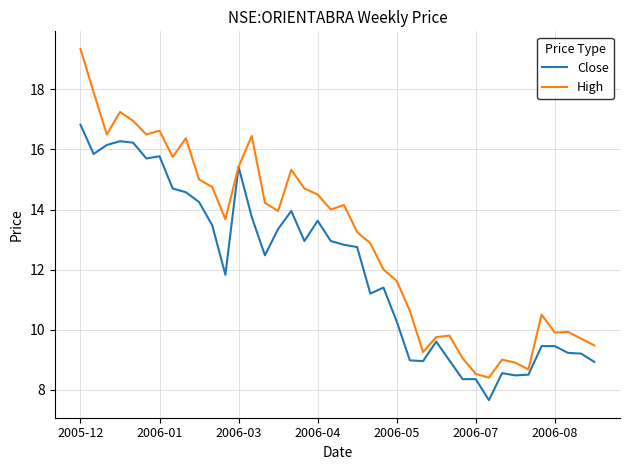

What is the minimum value shown in the chart?

7.7